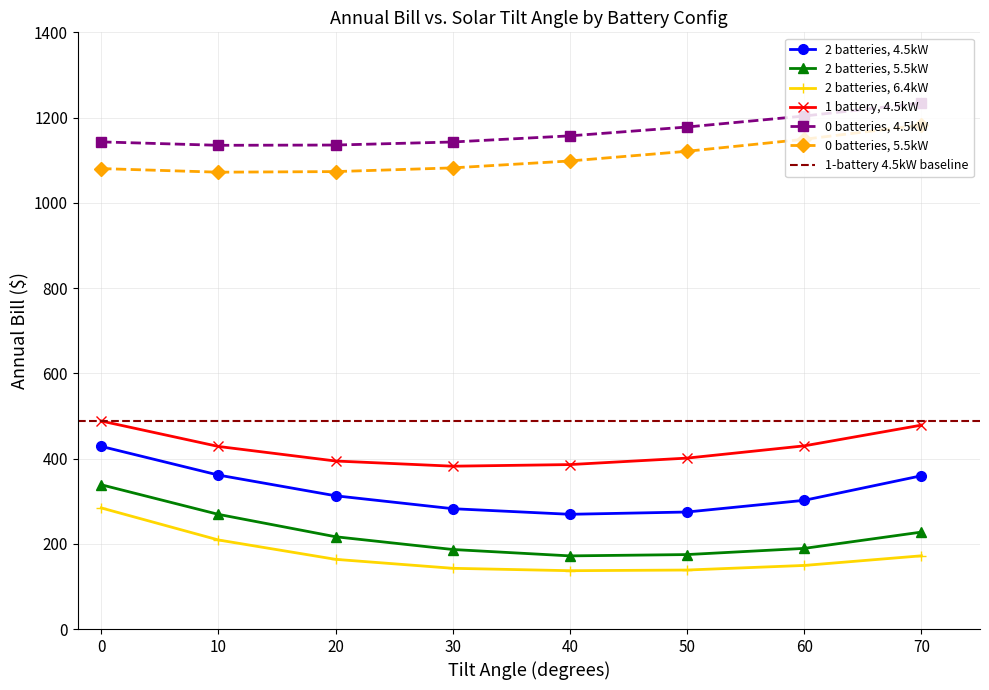

True or false: 1 battery, 4.5kW has more than 2 points higher than both neighbors.

False